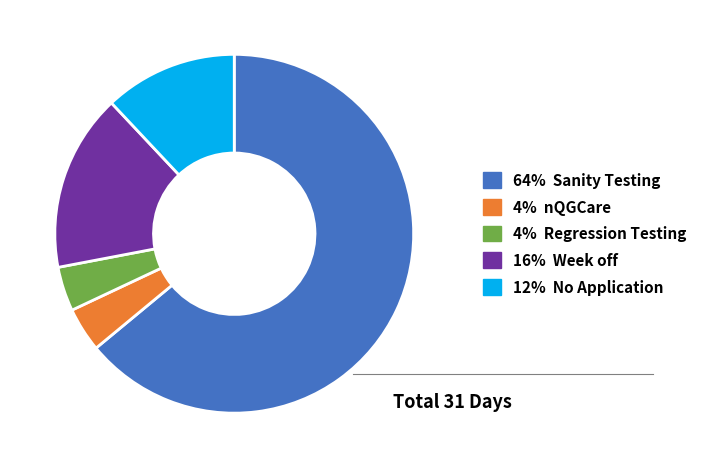

Is there any slice that represents more than half of the pie?

Yes